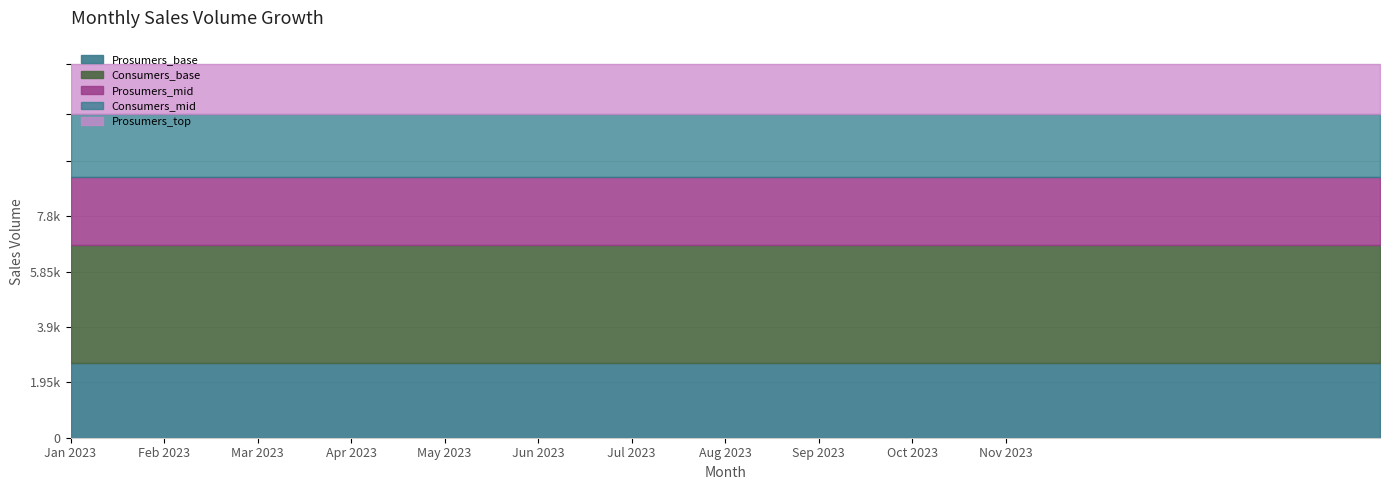

True or false: Prosumers and Consumers cross at least once.

False